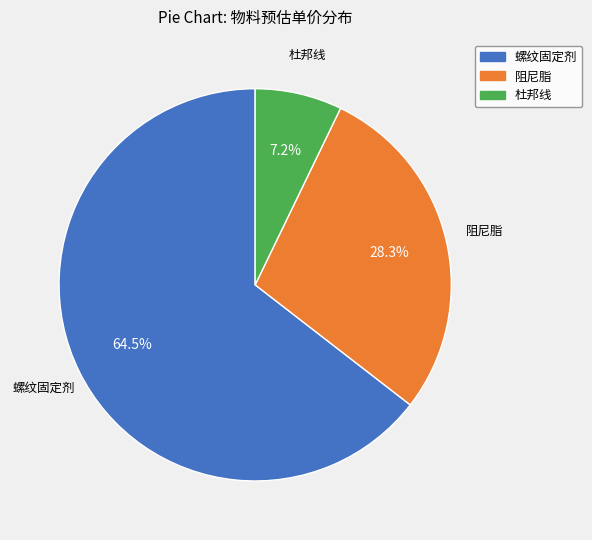

Combined, what portion of the pie is 杜邦线 and 阻尼脂?

35.5%